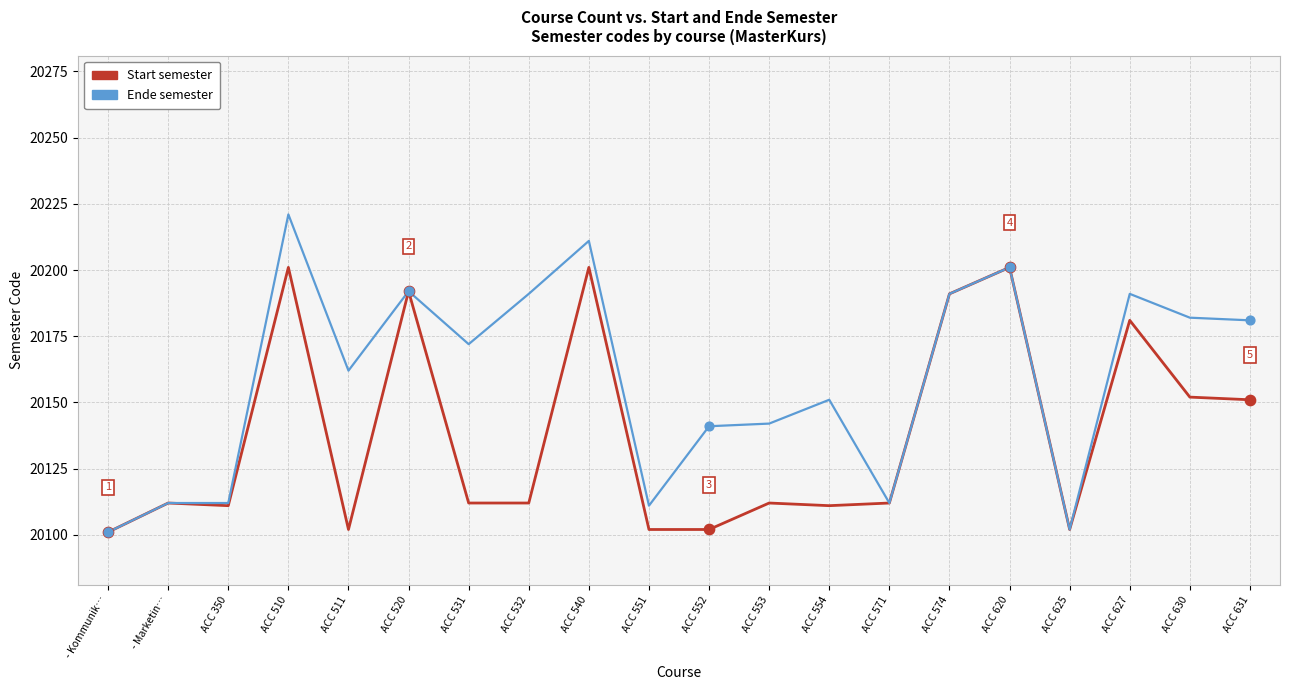

What is the total value across all series at ACC 631?

40332